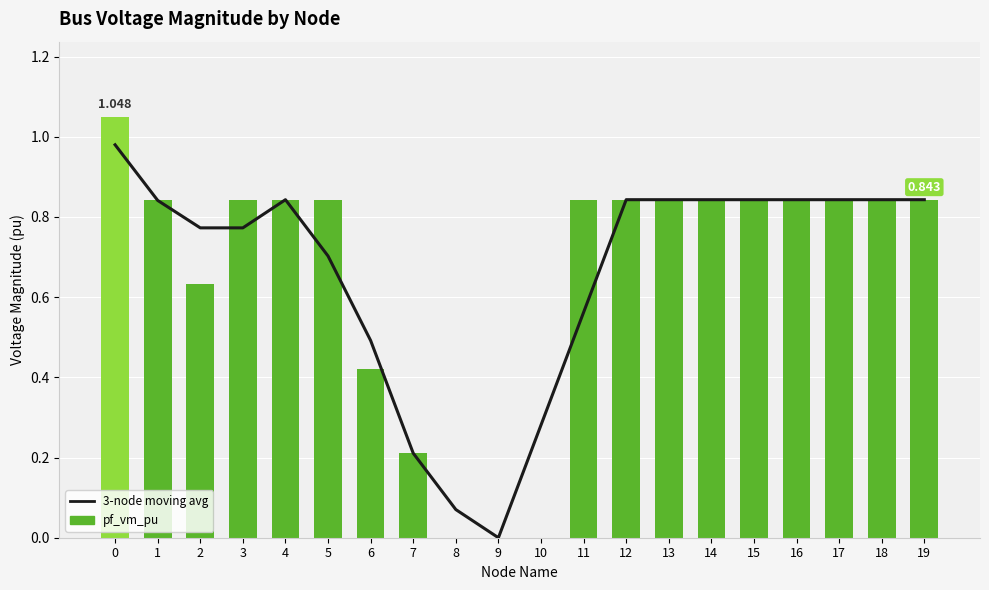

Which label corresponds to the smallest value in the chart?

9